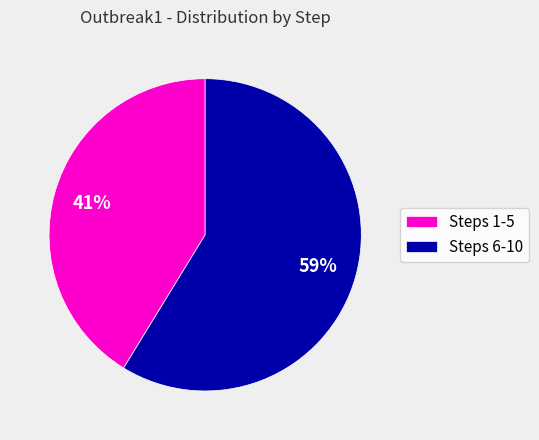

Is it true that Steps 6-10 is 67% of the pie?

False